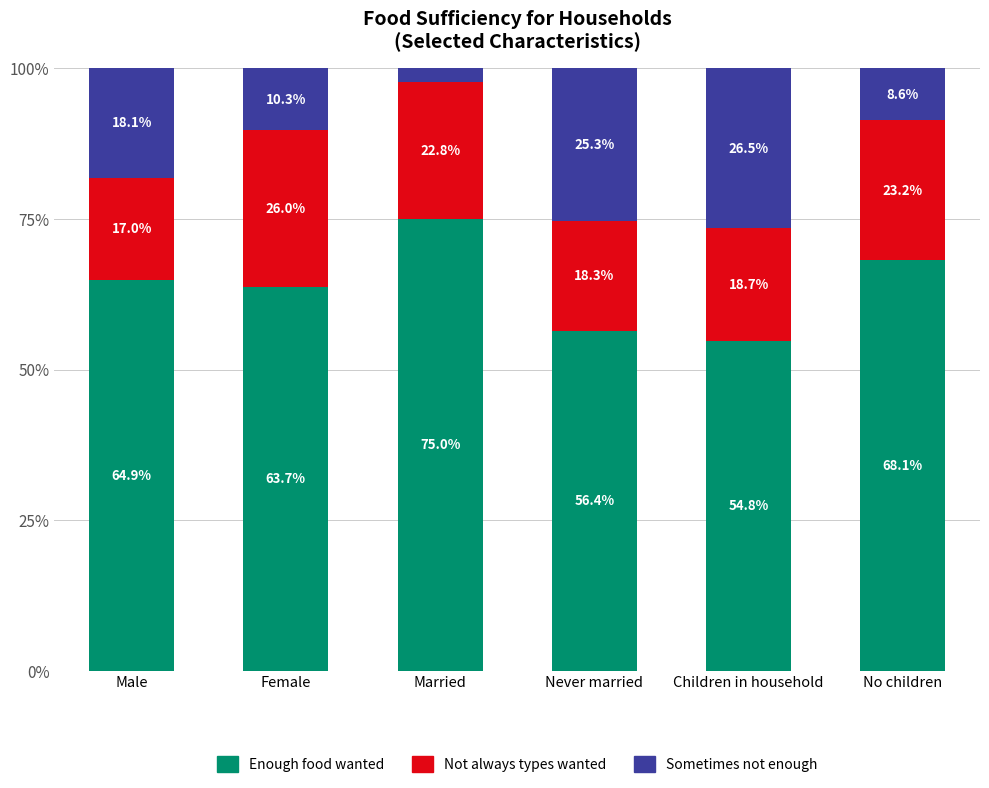

What is the total value across all series at Male?

100.0